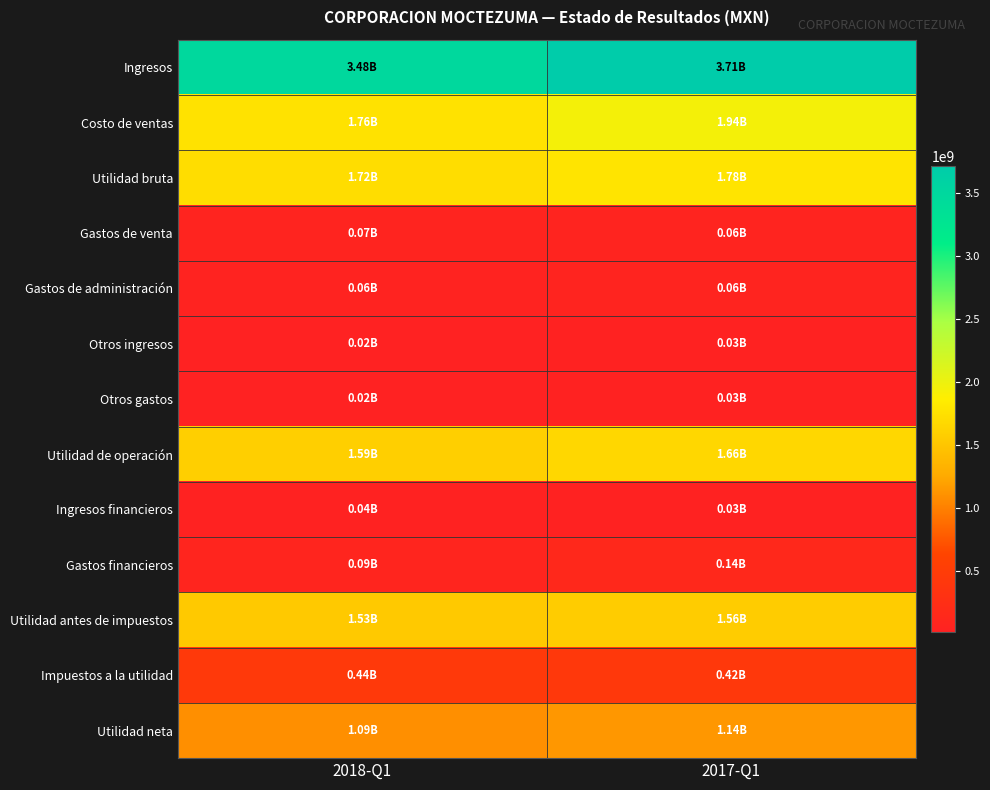

At which category is the sum across all series the highest?

2017-Q1